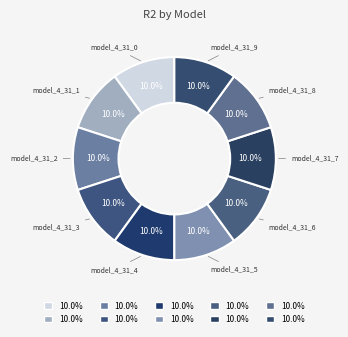

Is there any slice that represents more than half of the pie?

No